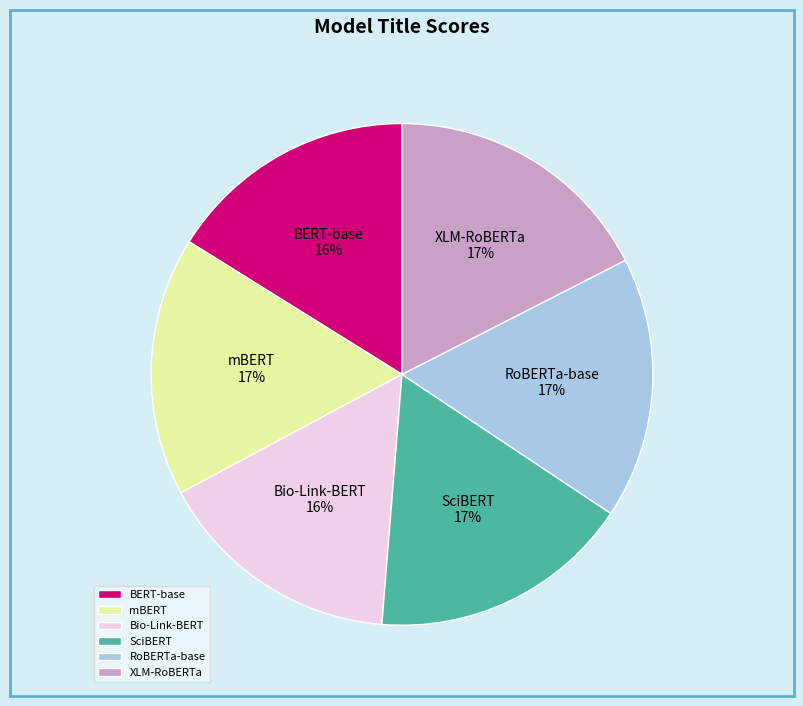

Is it true that Bio-Link-BERT is 16% of the pie?

True